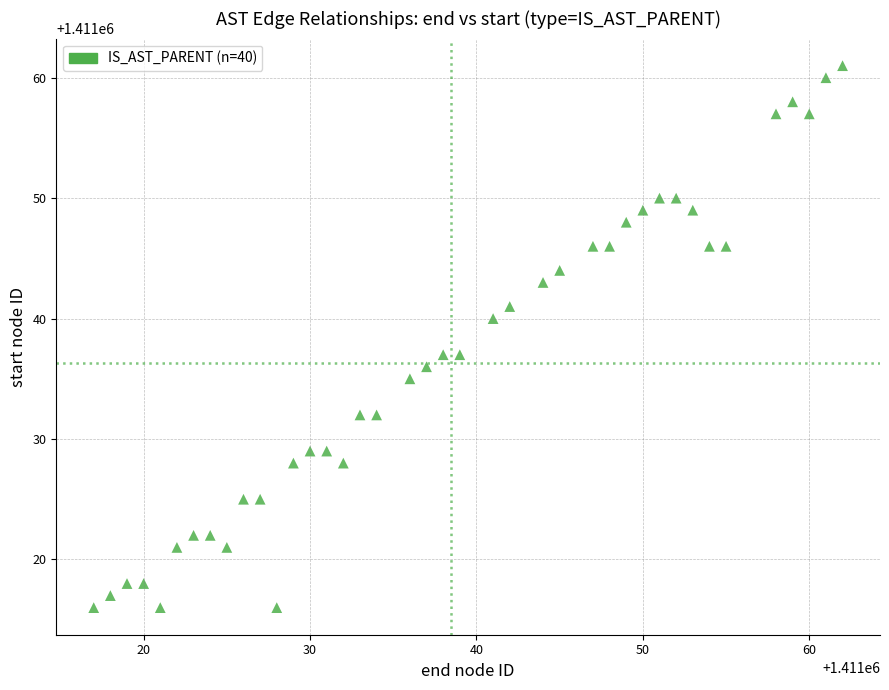

What is the range of X values (max minus min)?

45